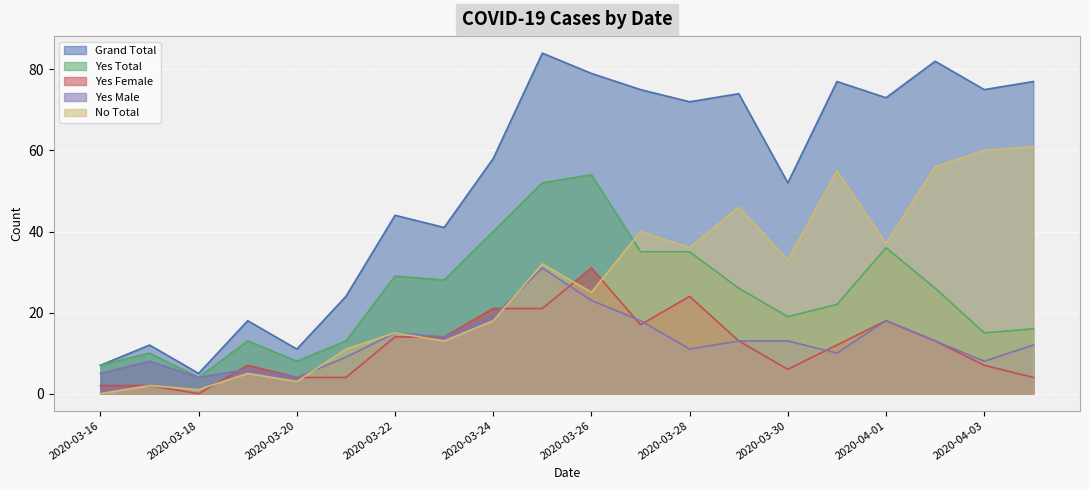

The value of No Total at 2020-04-01 is 37. True or false?

True